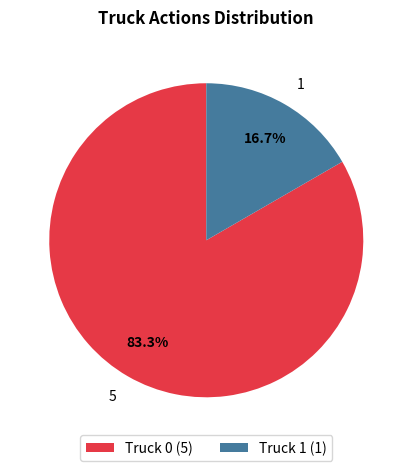

Count the number of slices in the pie.

2